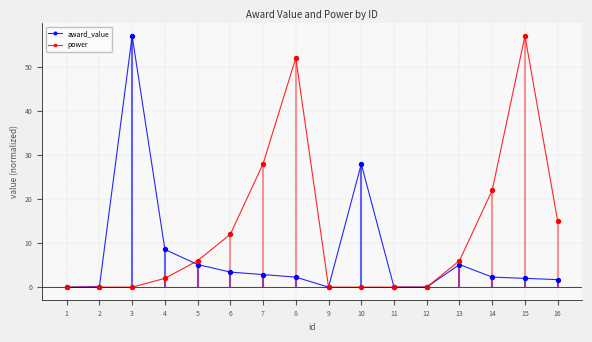

Which series has the largest Y range (max minus min)?

award_value